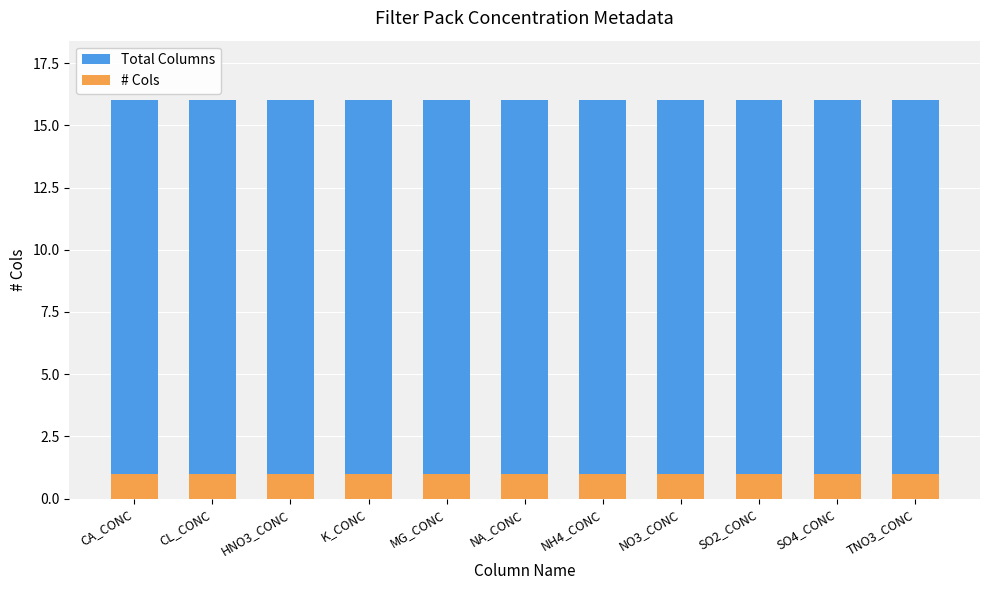

At which label is # Cols closest to 1?

CA_CONC